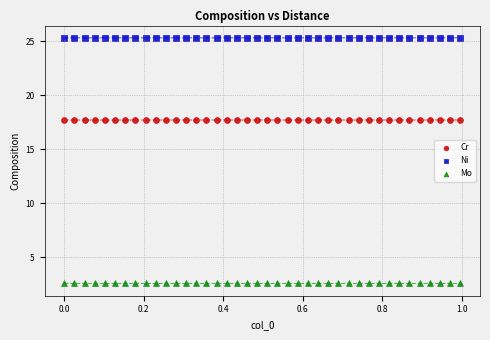

What is the X range (max minus min) for the scatter plot?

1.0